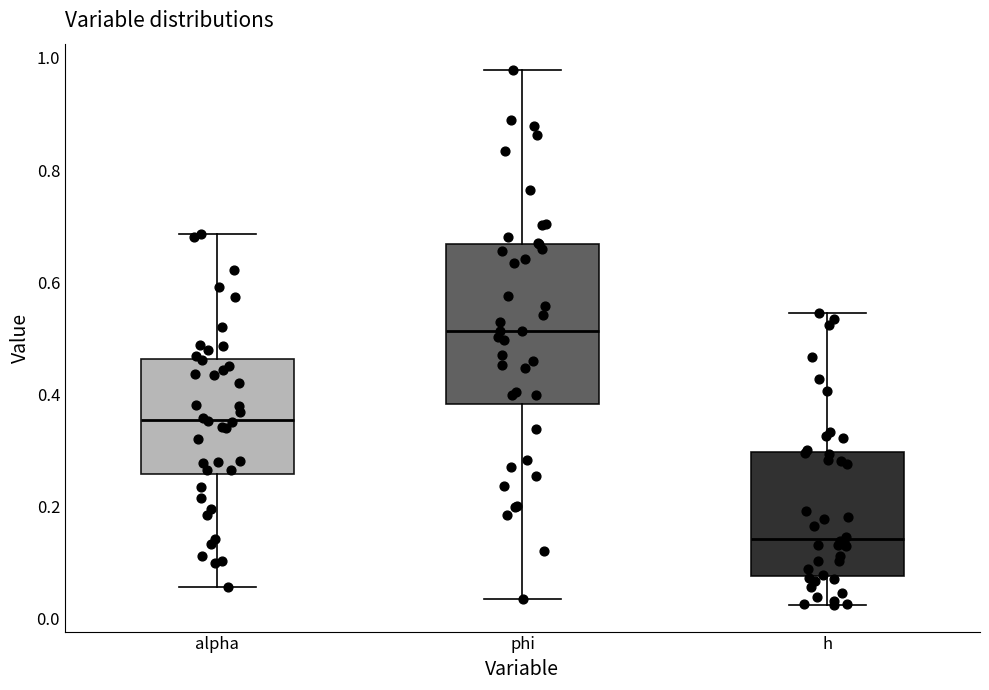

Comparing the boxes themselves (not the whiskers), which one is the tallest?

phi